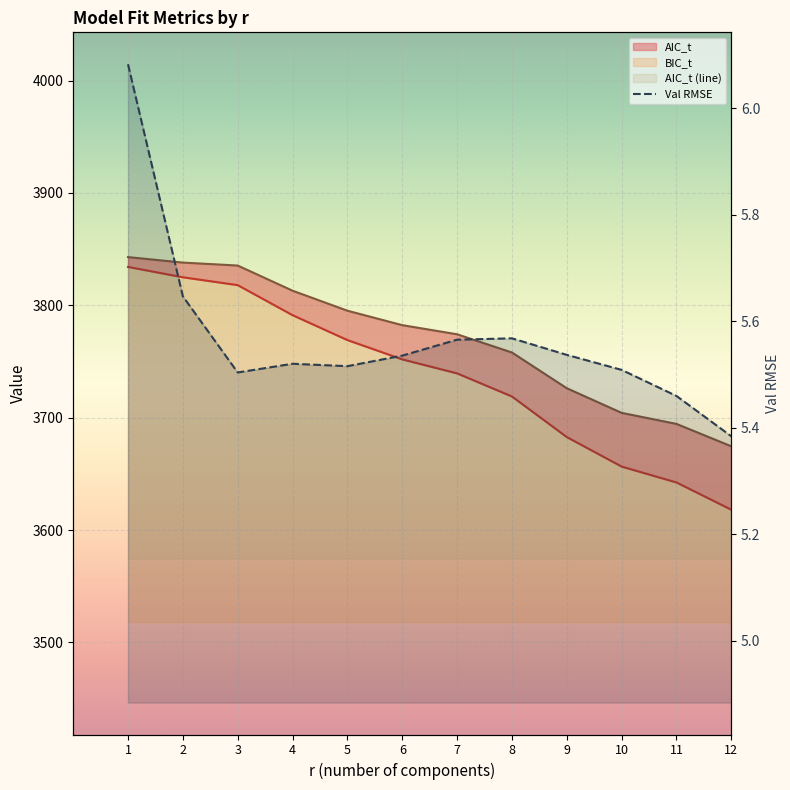

The value of BIC_t at 10 is 3704.3. True or false?

True